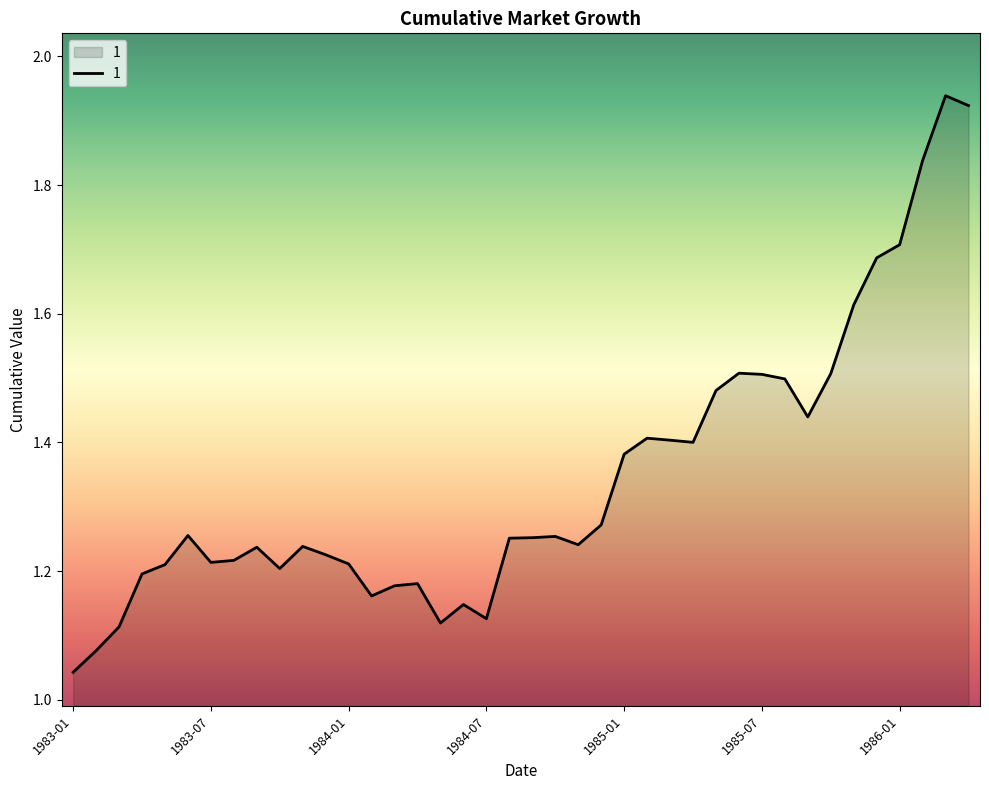

Does the chart have visible grid lines?

No